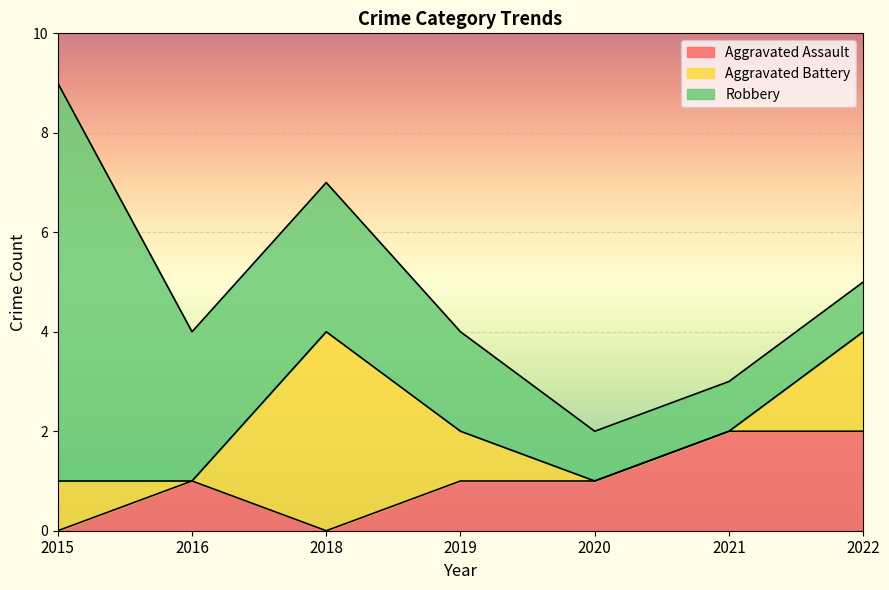

Between which two adjacent categories do Aggravated Battery and Aggravated Assault first intersect?

2015 and 2016